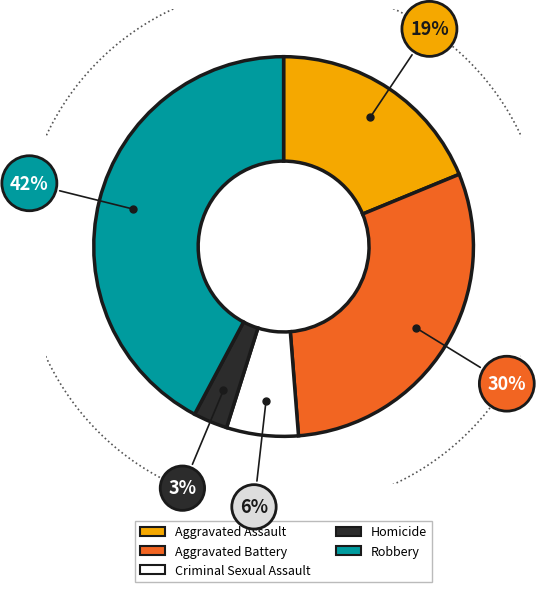

Does any single category account for the majority?

No